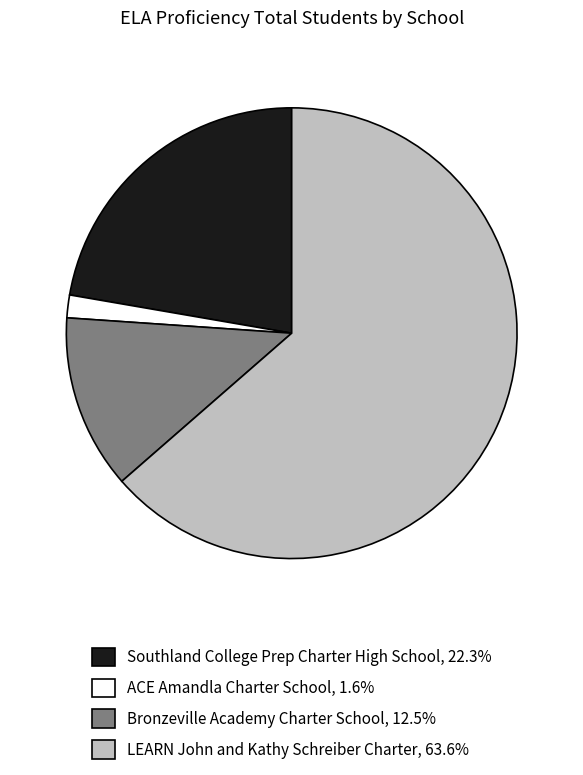

Rank the categories by value from lowest to highest.

ACE Amandla Charter School, Bronzeville Academy Charter School, Southland College Prep Charter High School, LEARN John and Kathy Schreiber Charter